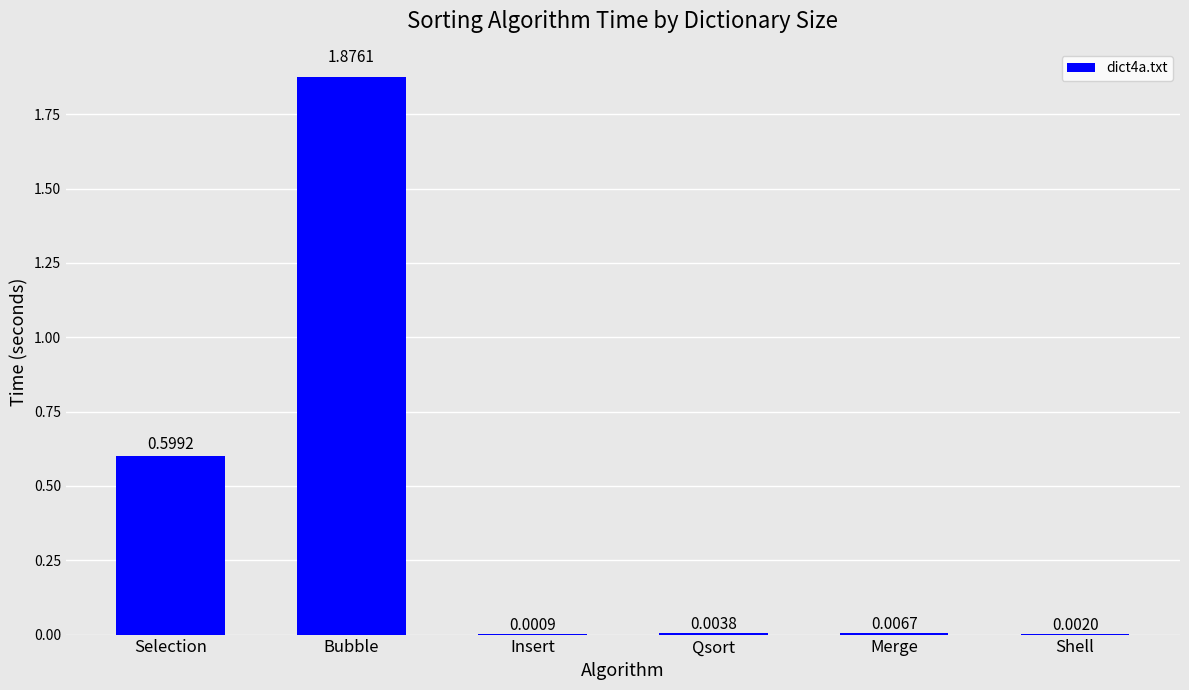

What is the sum of the values at Shell and Selection?

0.6